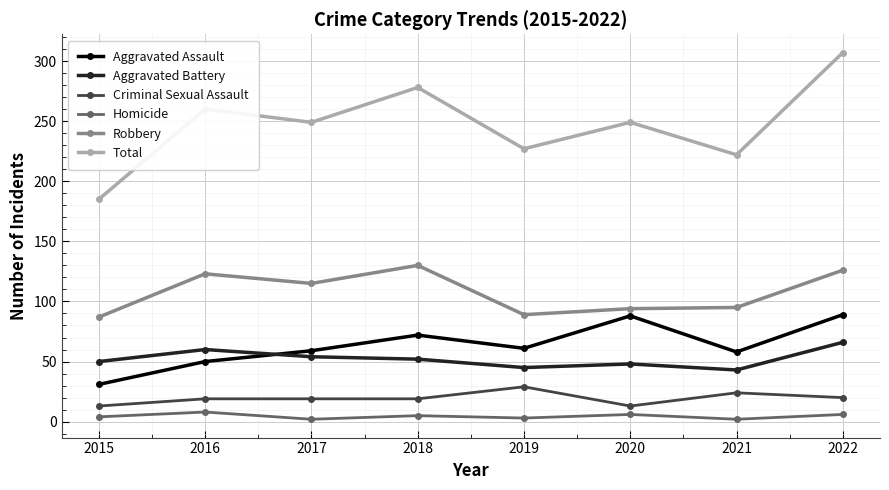

At which category is the sum across all series the highest?

2022